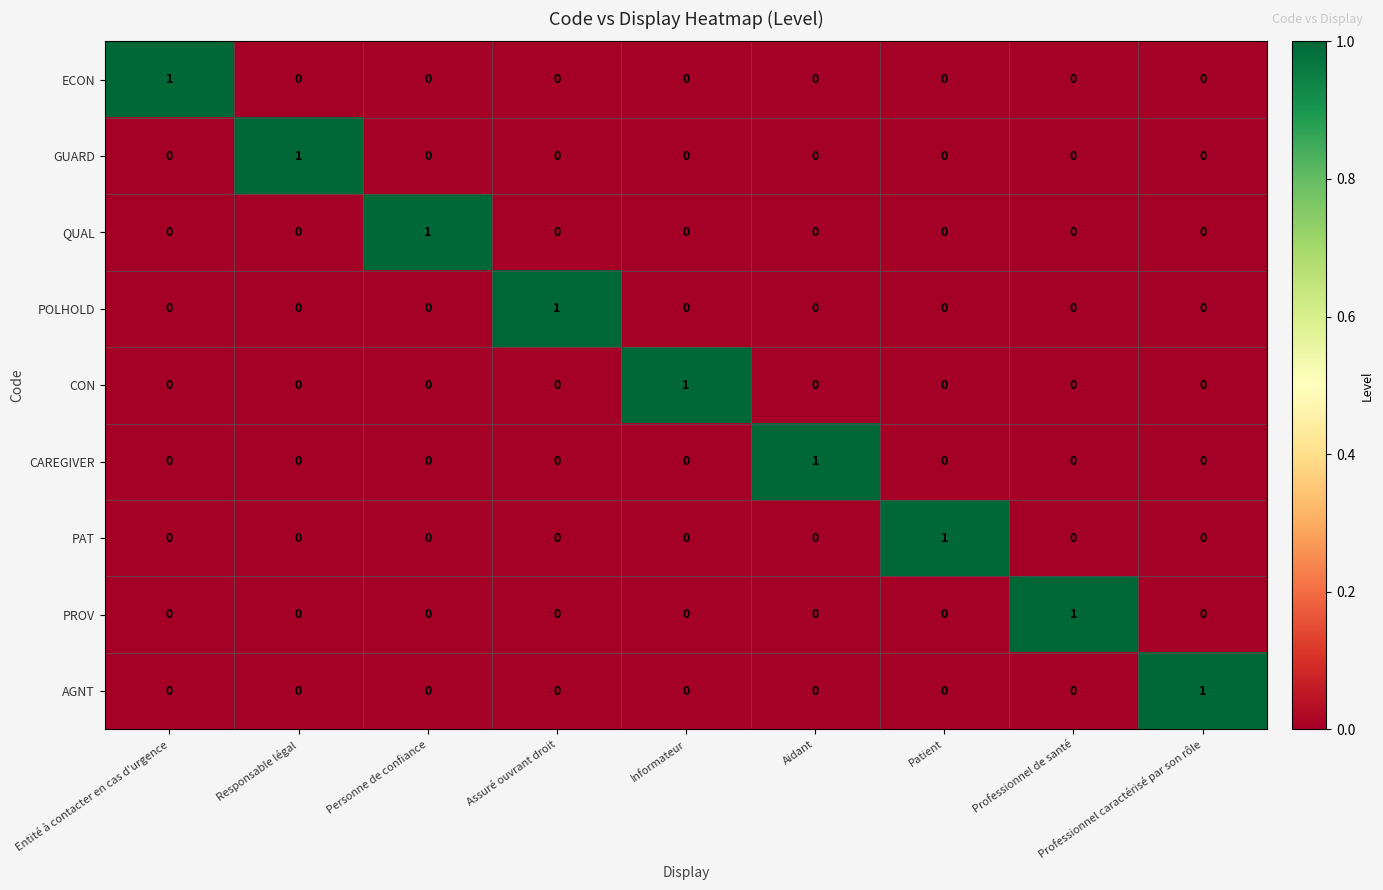

How many CON values are between 0 and 1?

9